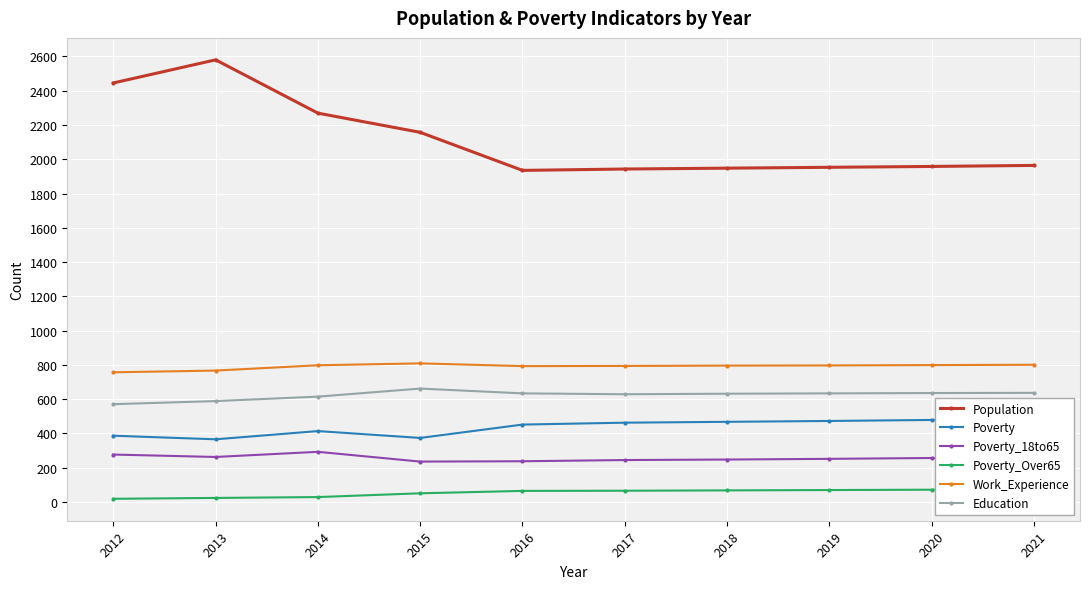

Is it true that Education equals 155 at 2012?

False